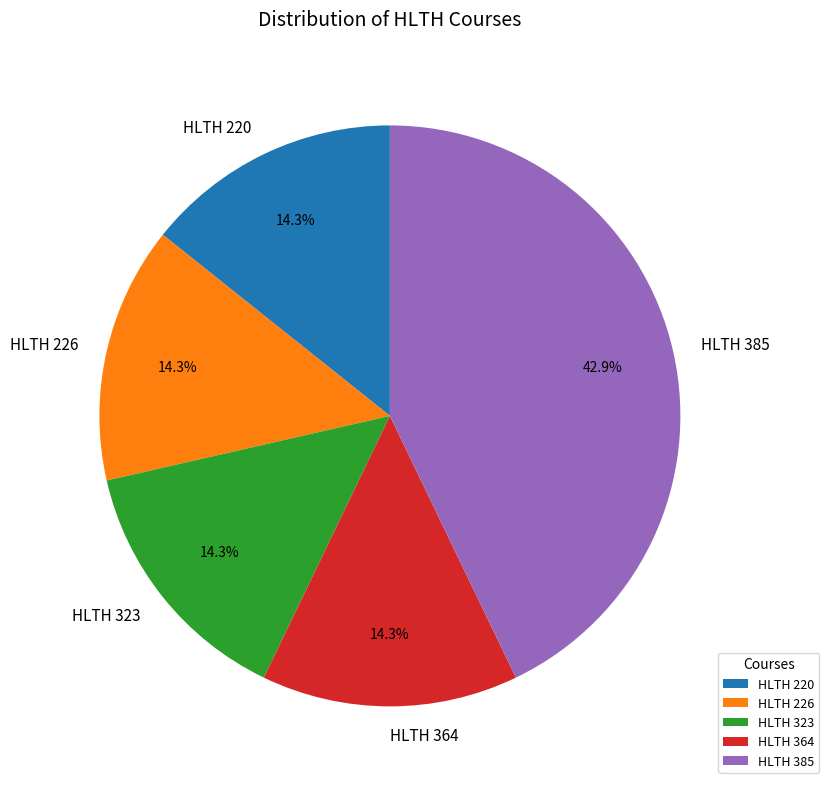

The HLTH 323 slice represents 14% of the pie. True or false?

True